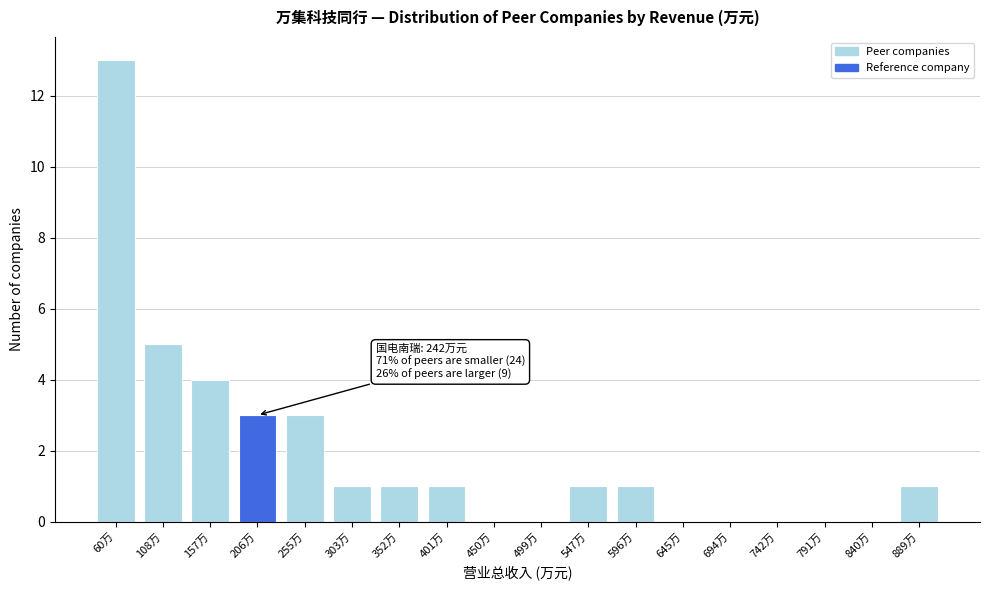

Reading left to right, extract all data points from this chart.

60万=13	108万=5	157万=4	206万=3	255万=3	303万=1	352万=1	401万=1	450万=0	499万=0	547万=1	596万=1	645万=0	694万=0	742万=0	791万=0	840万=0	889万=1